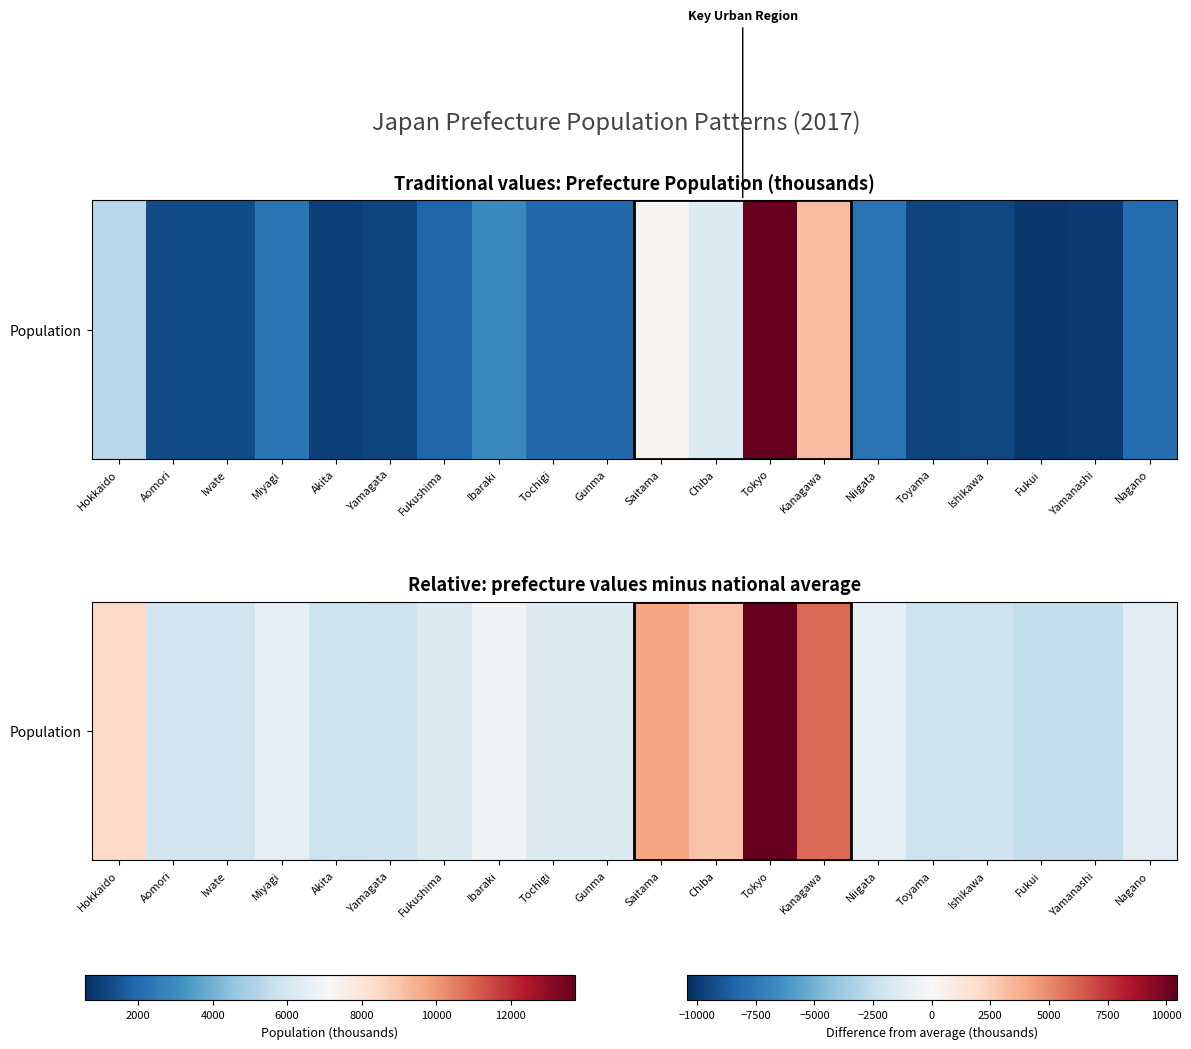

Where does the data first go above -1317?

Hokkaido